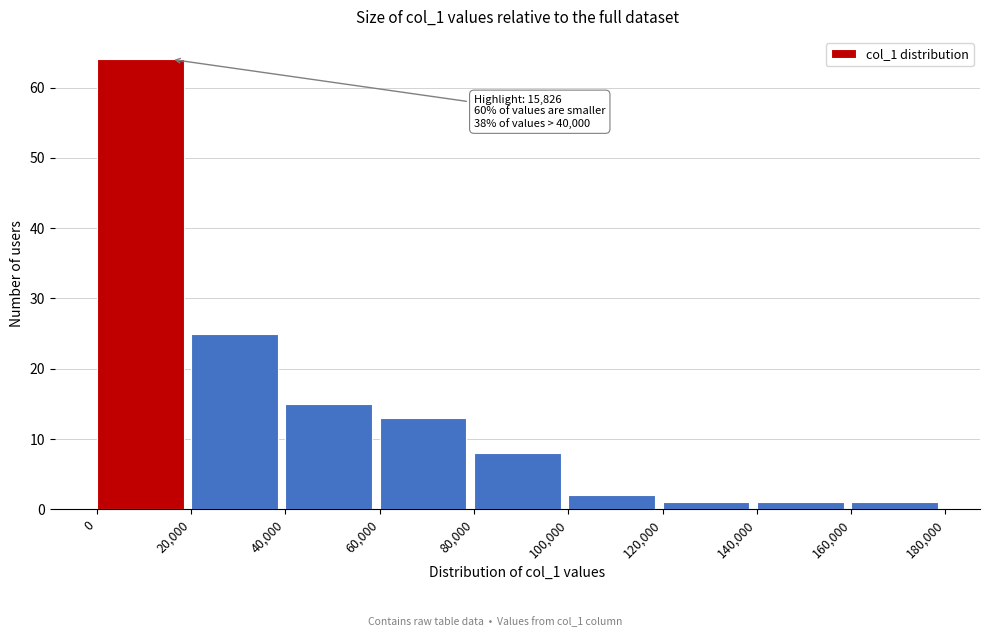

Over which range of the x-axis is the bar tallest?

0 to 20,000